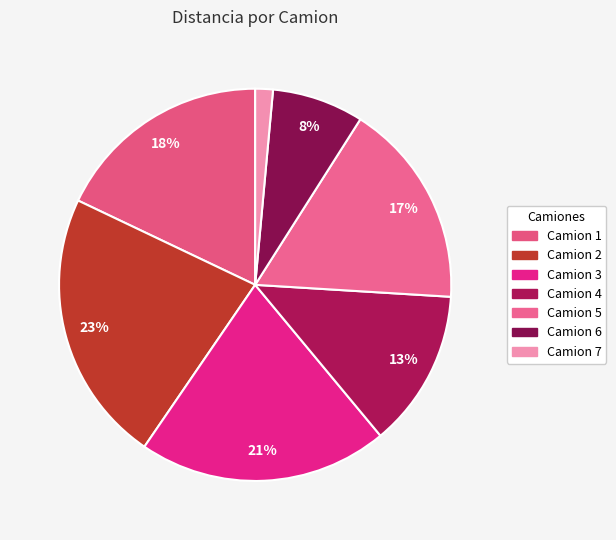

What percentage is the Camion 2 slice, to the nearest percent?

23%